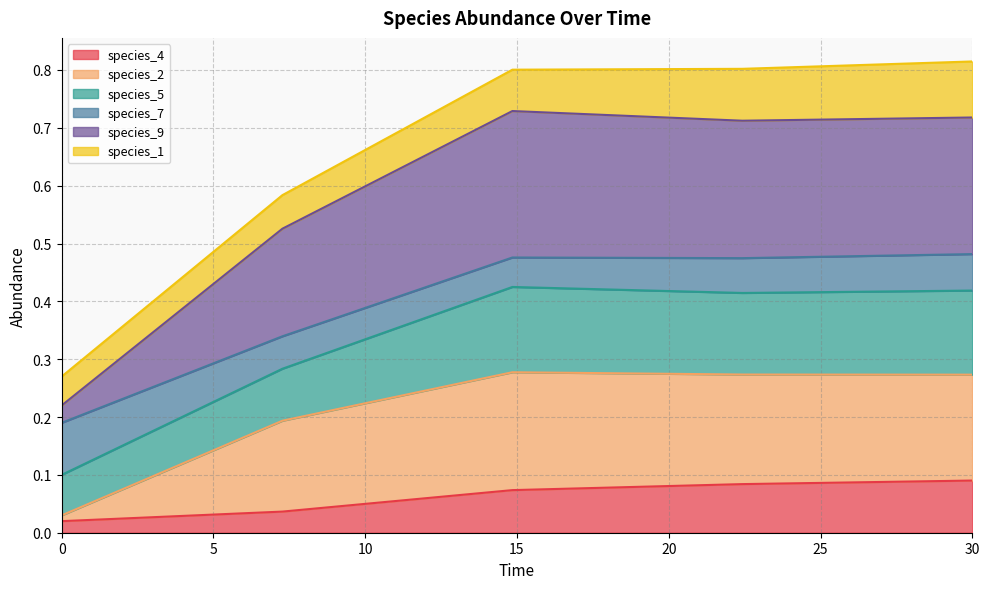

How many lines are shown in the chart?

6